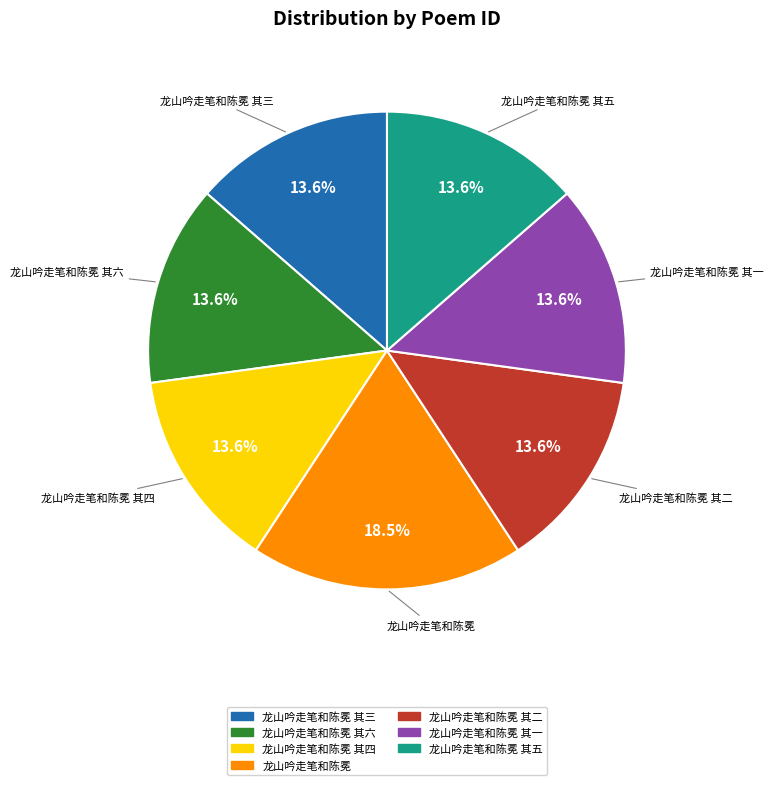

Is there any slice that represents more than half of the pie?

No